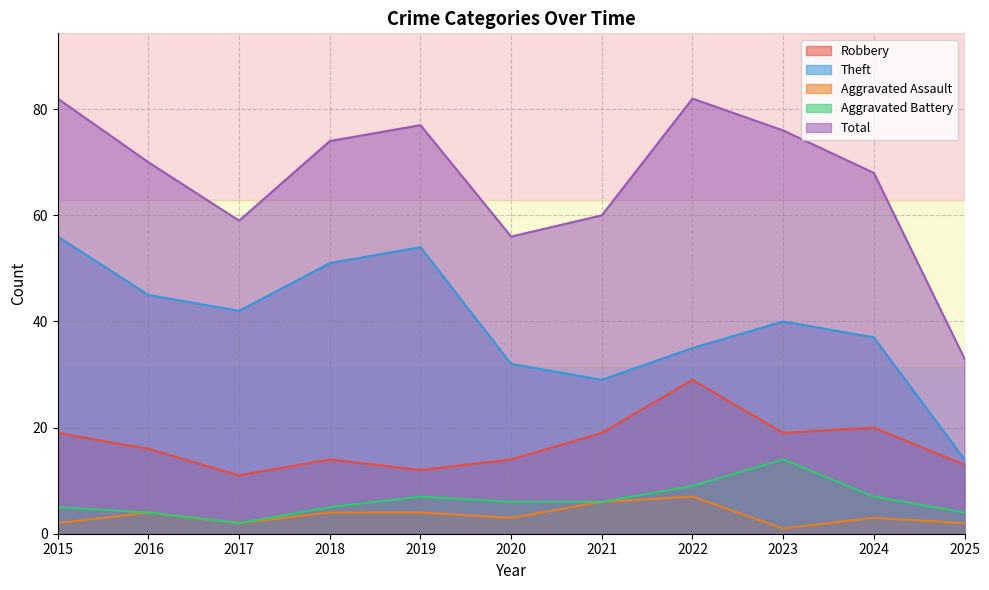

What is the difference between the maximum and minimum values in the Robbery series?

18